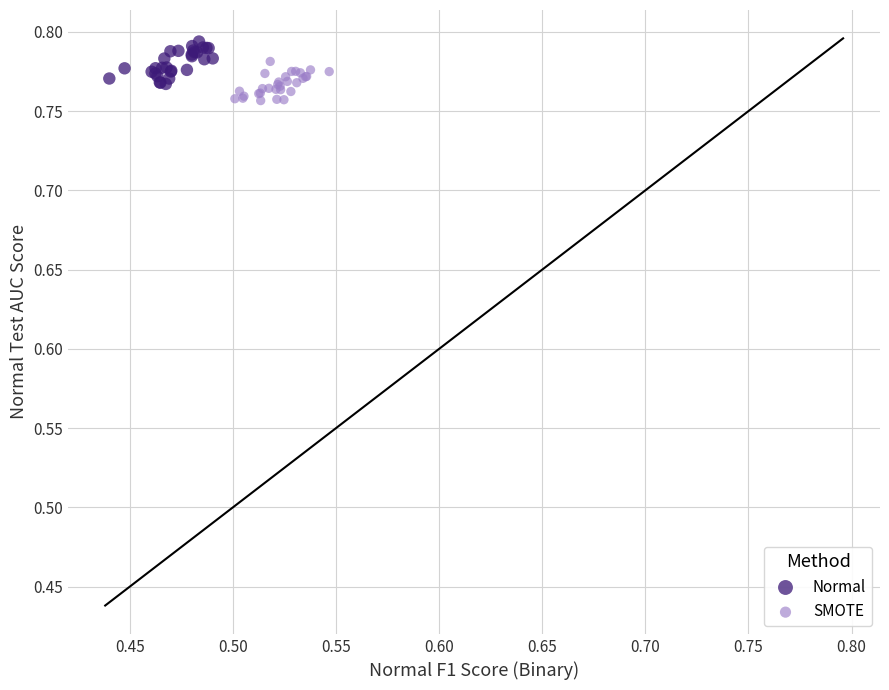

Which series has the largest Y range (max minus min)?

Normal